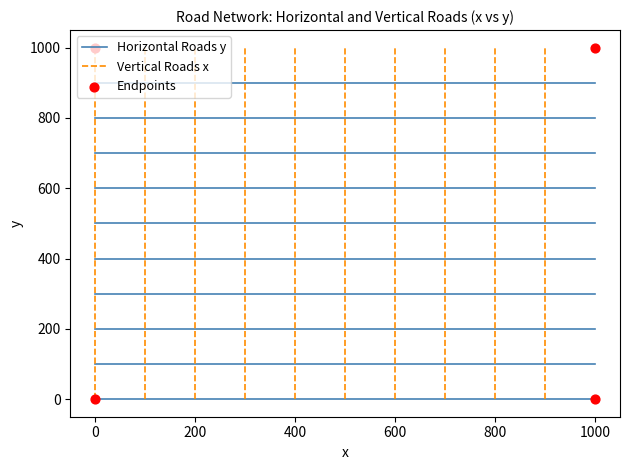

At which category is the sum across all series the highest?

900